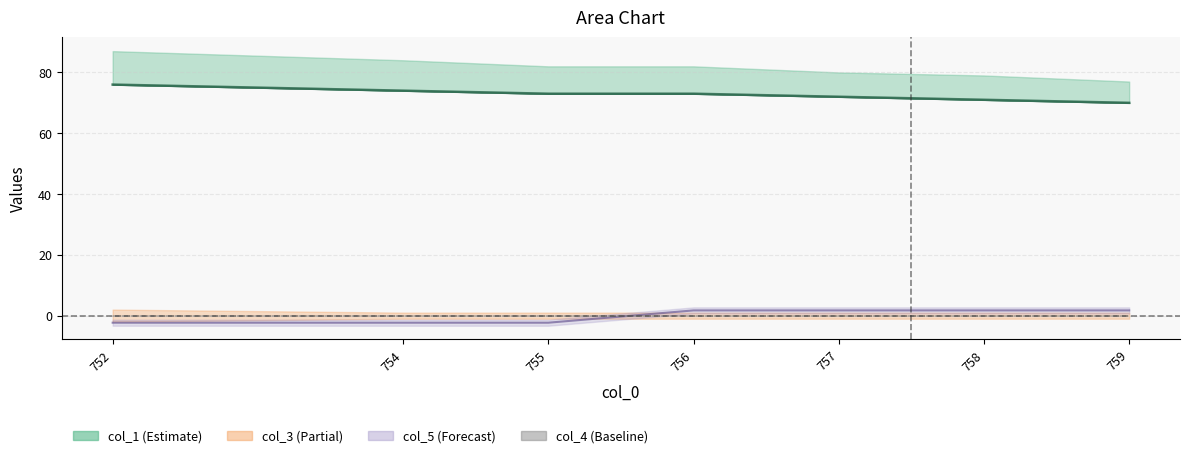

The col_3 series shows 2 at 757.0. True or false?

False